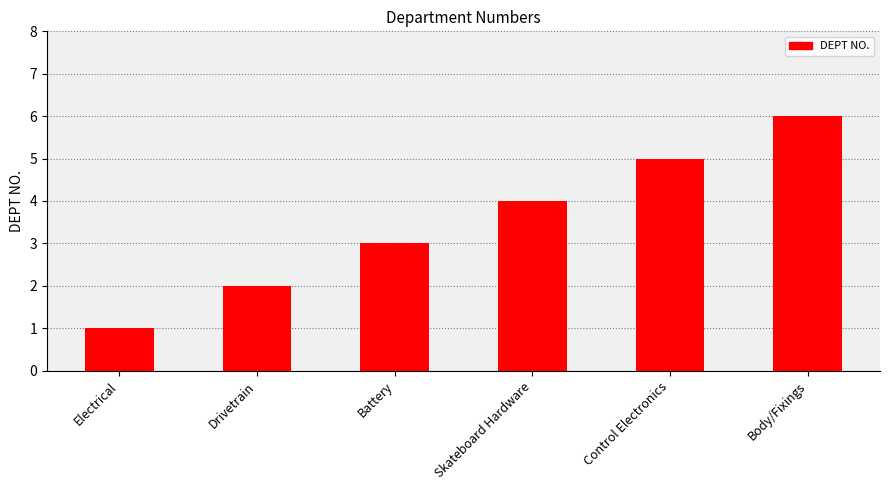

What is the smallest value displayed?

1